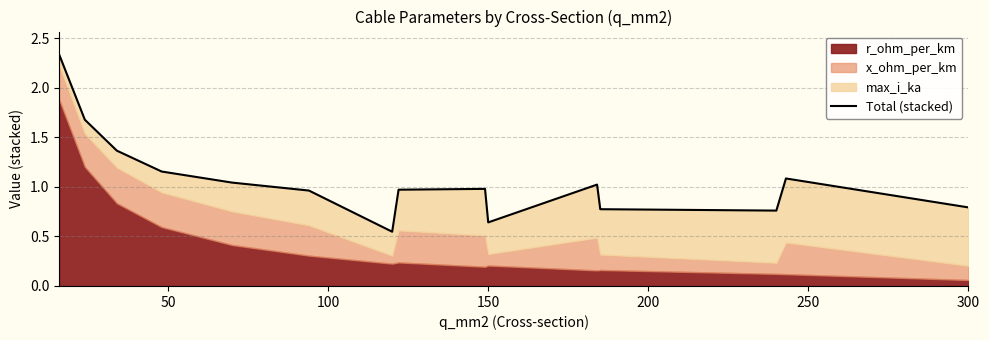

How many lines are shown in the chart?

1